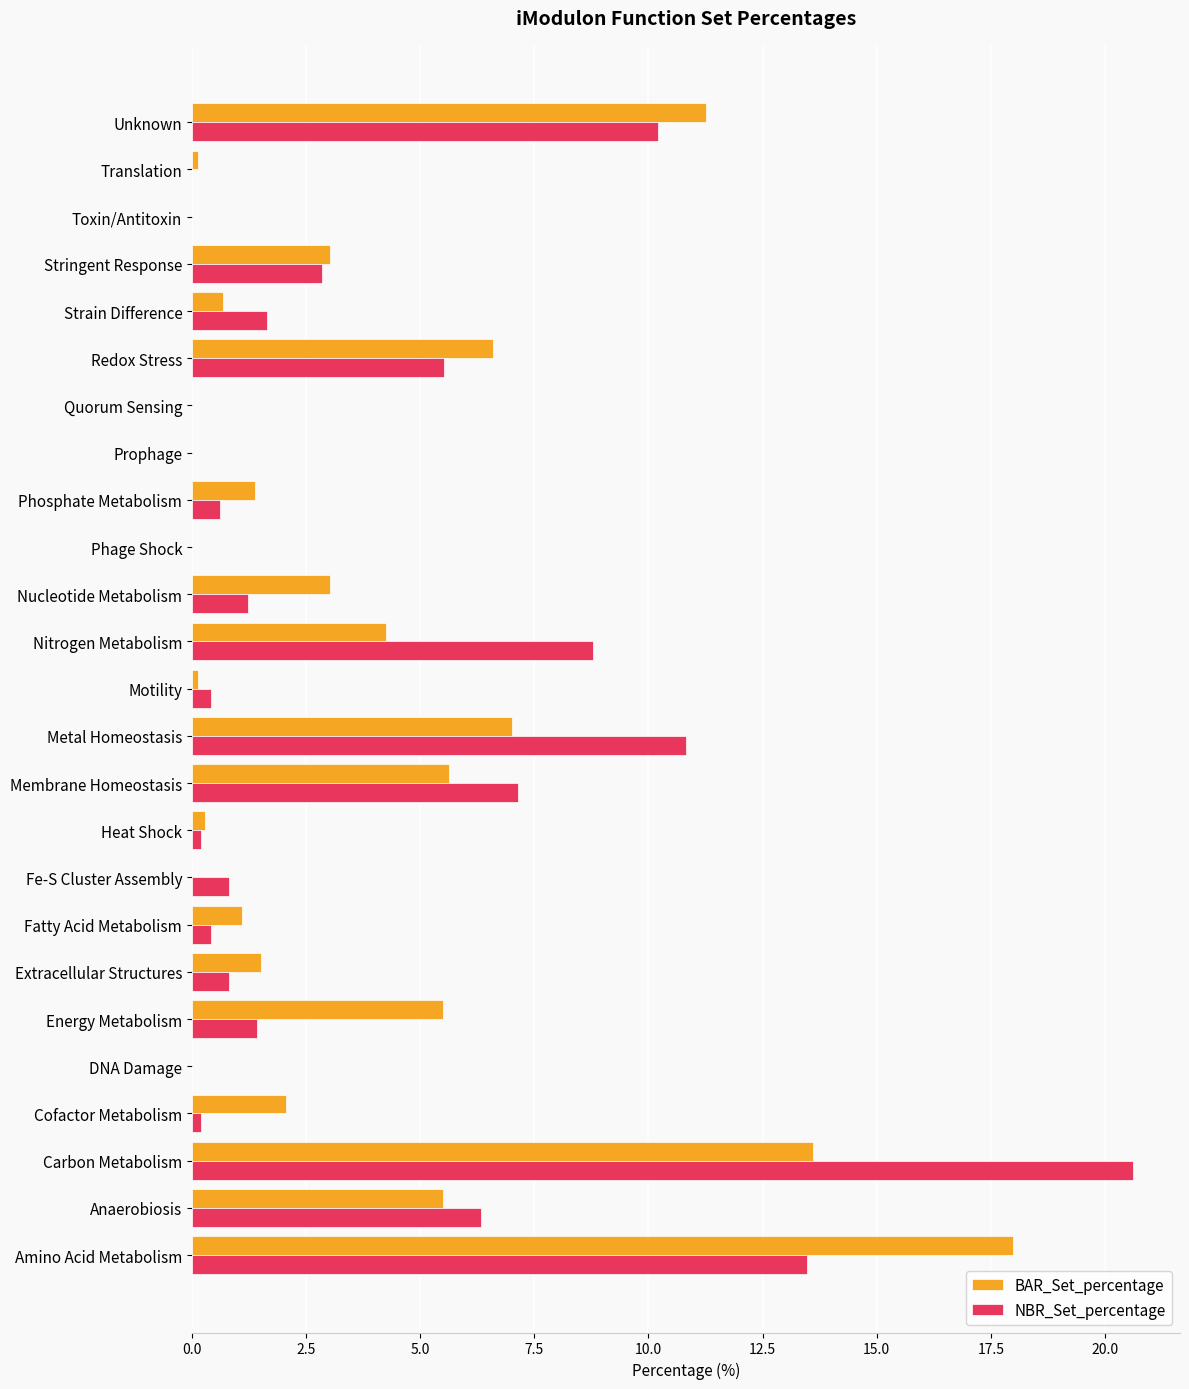

What is the greatest value displayed?

20.6